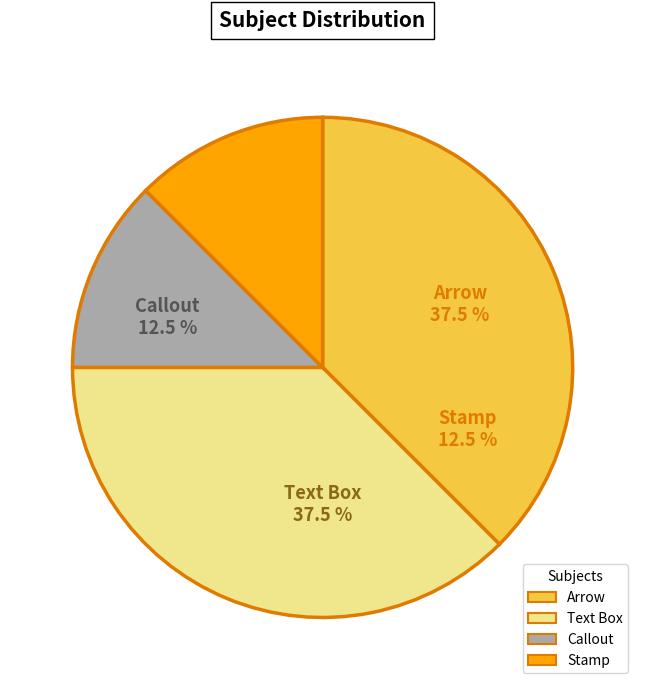

Between Text Box and Stamp, which is larger?

Text Box